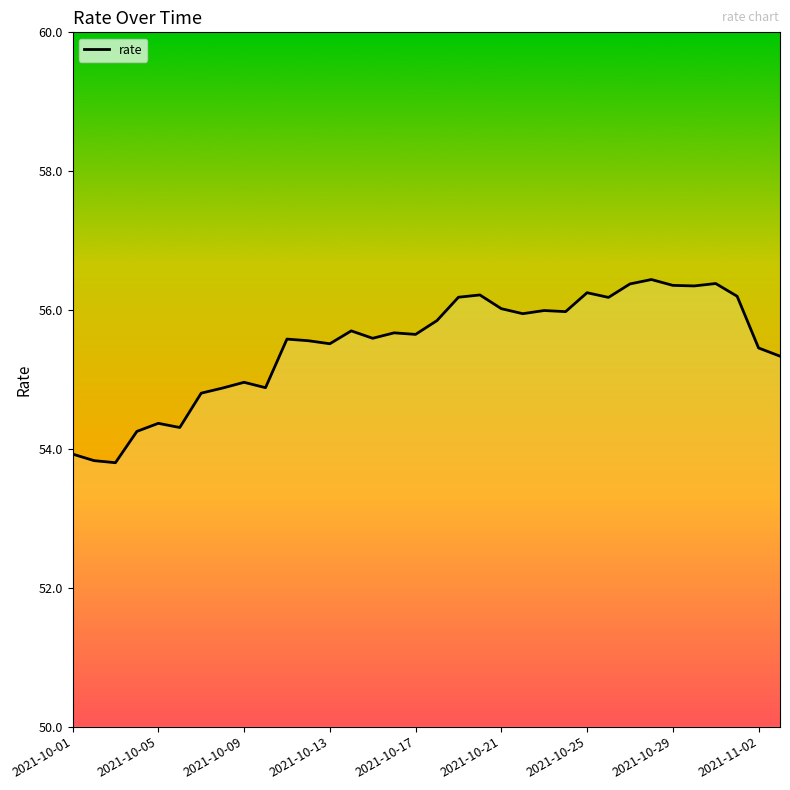

What is the difference between the maximum and minimum values?

2.6